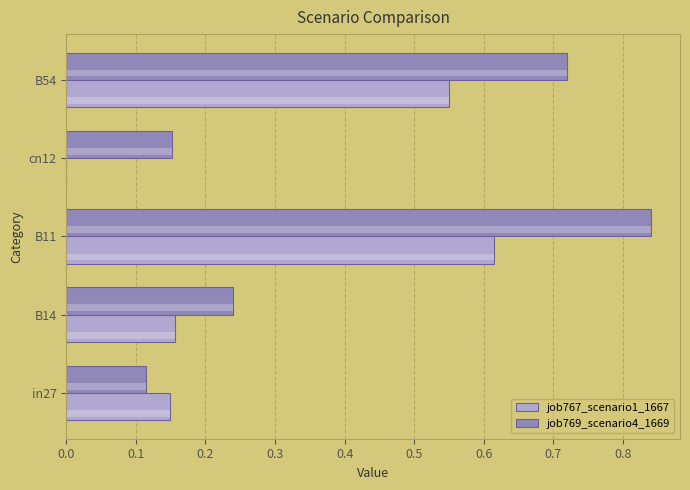

True or false: job767_scenario1_1667 has a value of 0.4 at B11.

False